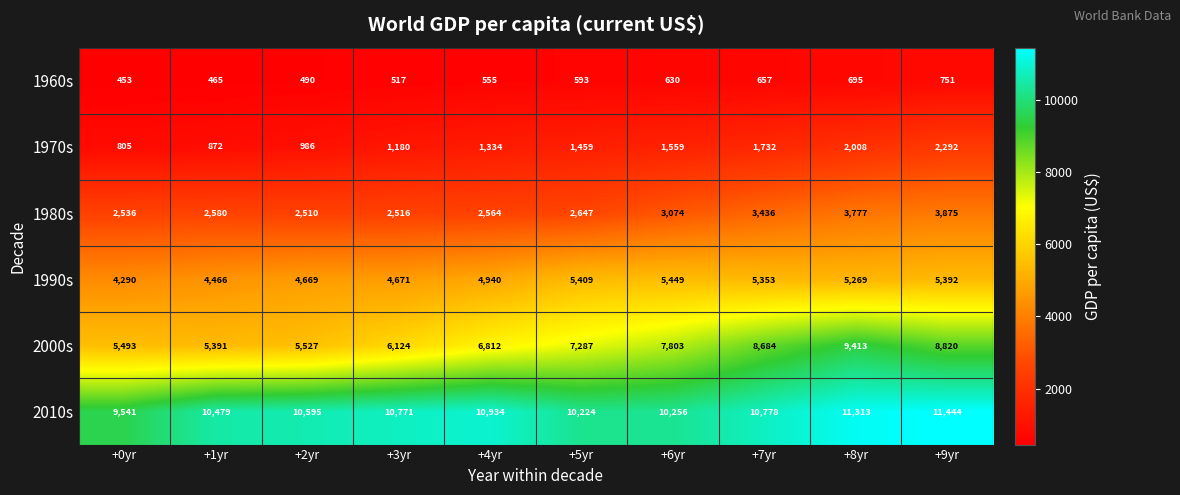

List the series in order of their peak value, highest first.

2010s, 2000s, 1990s, 1980s, 1970s, 1960s